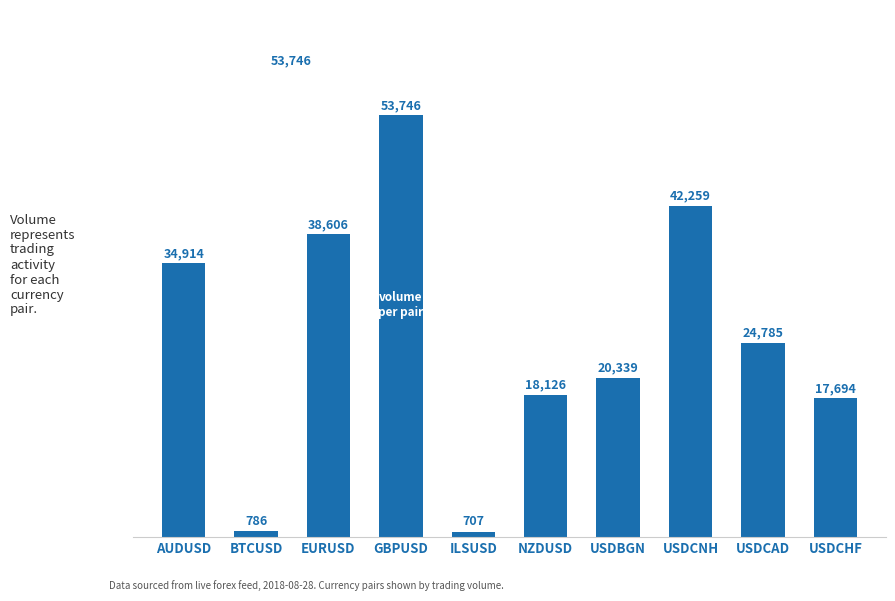

The chart shows a value of 25458 at NZDUSD. True or false?

False